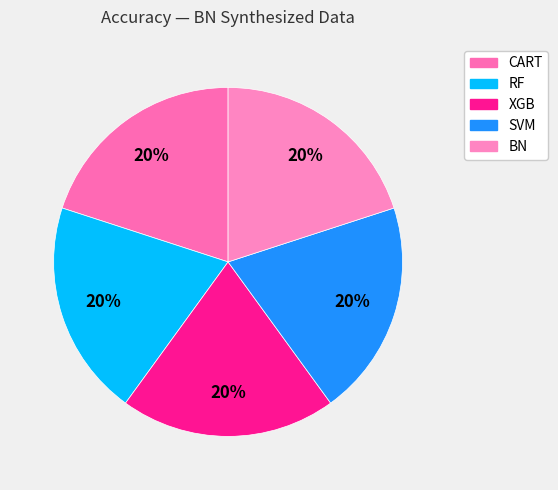

Combined, do RF and CART account for over 50%?

No